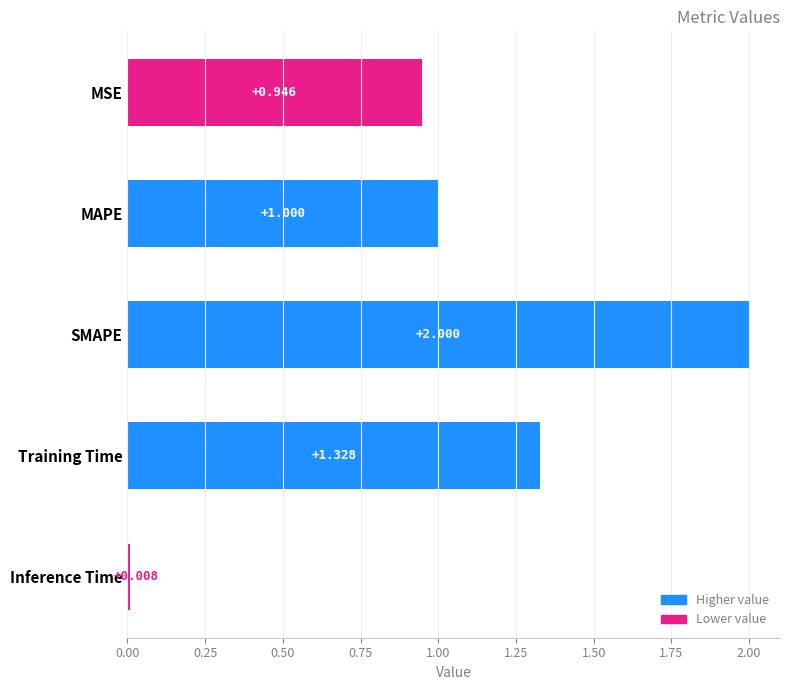

What is the label of the 2nd bar from the top?

MAPE